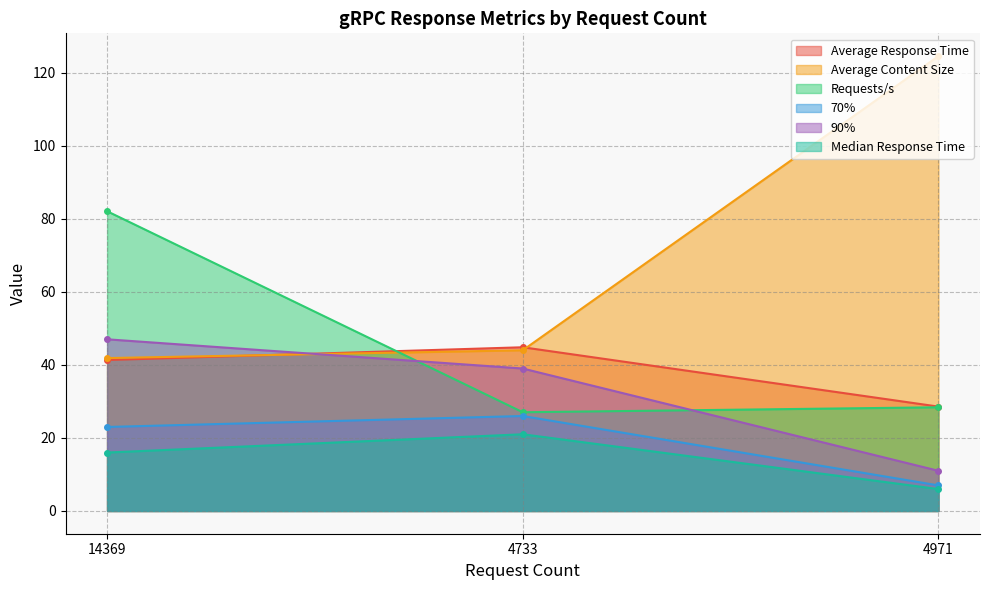

How many lines are shown in the chart?

6